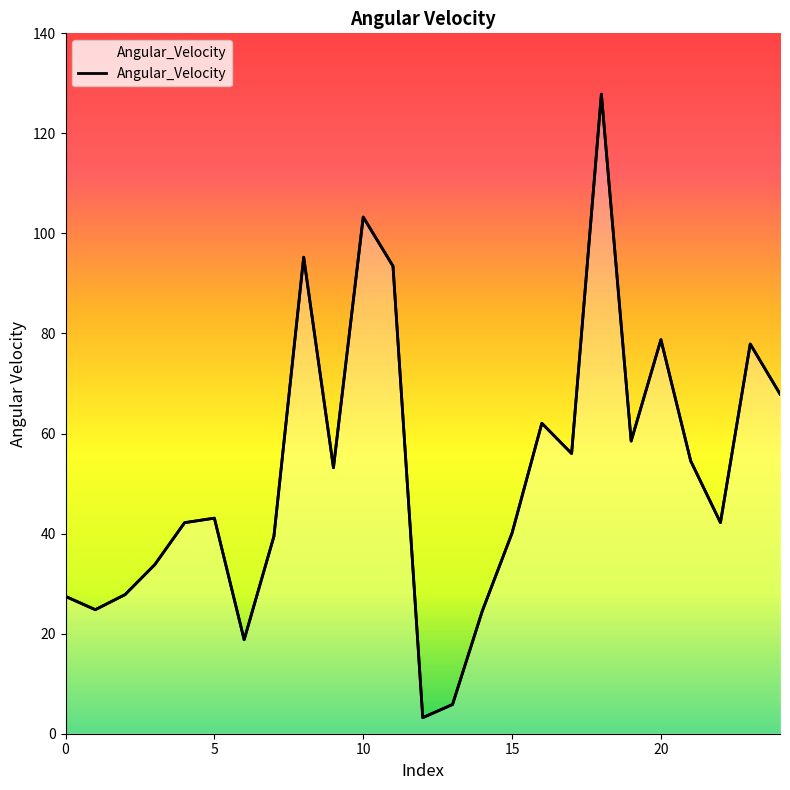

What is the average value?

52.1